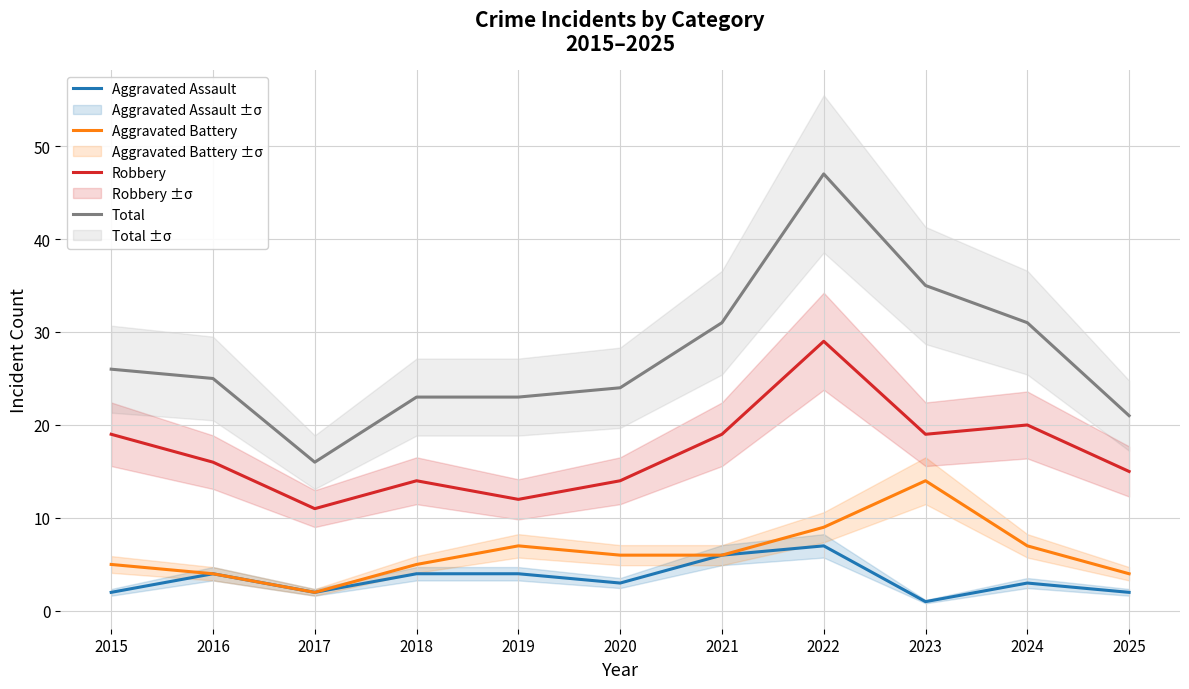

Reading left to right, list all the values displayed in this chart.

Aggravated Assault: 2	4	2	4	4	3	6	7	1	3	2
Aggravated Battery: 5	4	2	5	7	6	6	9	14	7	4
Robbery: 19	16	11	14	12	14	19	29	19	20	15
Total: 26	25	16	23	23	24	31	47	35	31	21